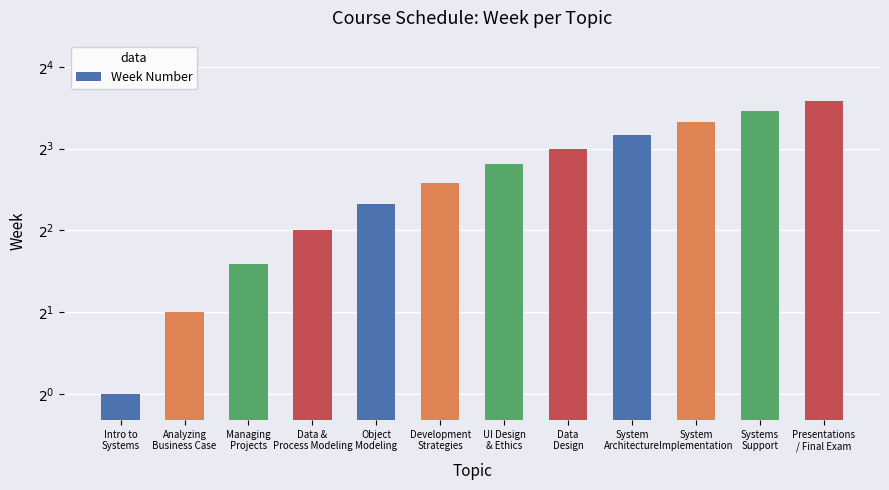

What is the change in value from Development
Strategies to Data
Design?

+2